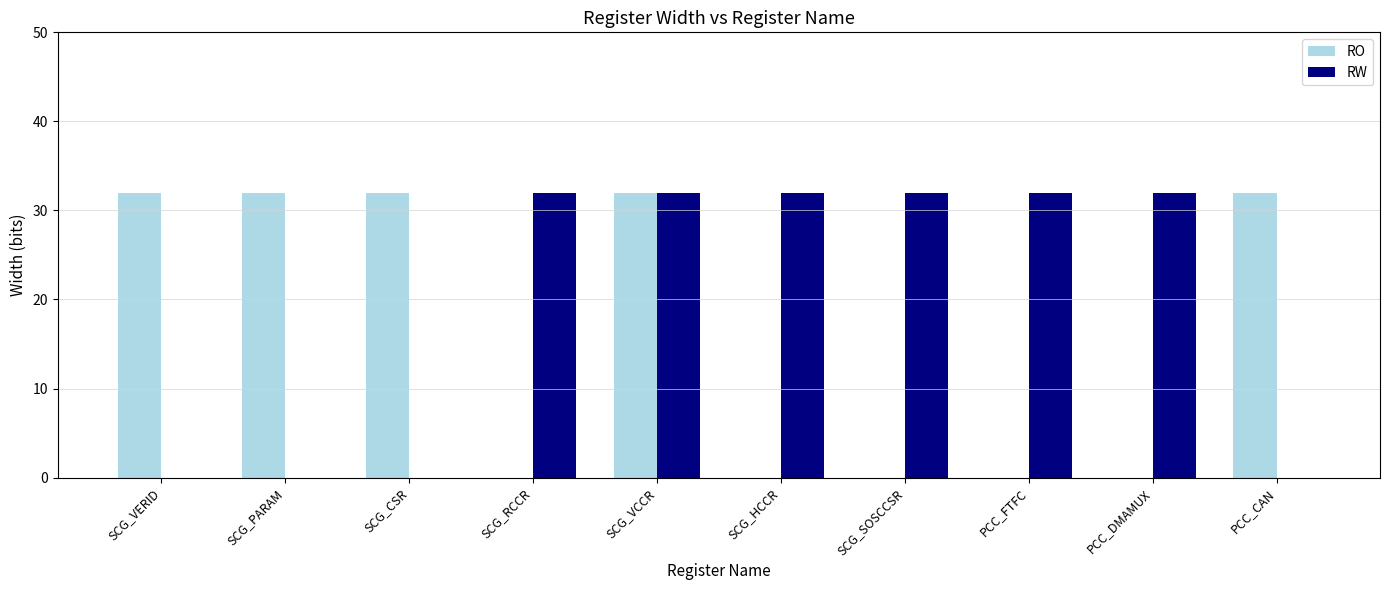

Count the number of data series in this chart.

2